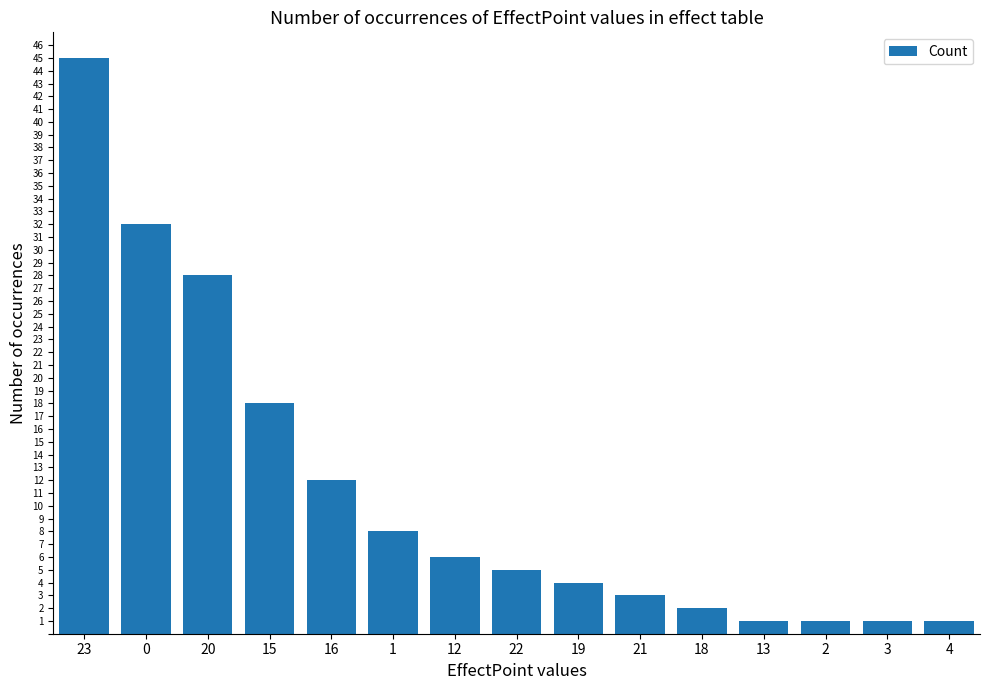

What is the approximate value at 15, to the nearest 10?

20